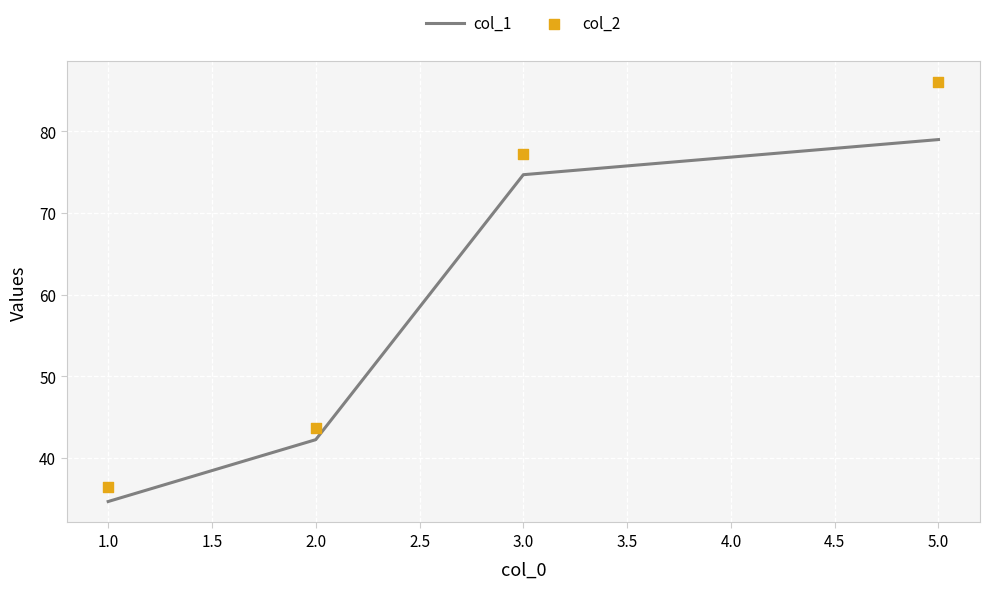

Which series has the widest spread of Y values?

col_2